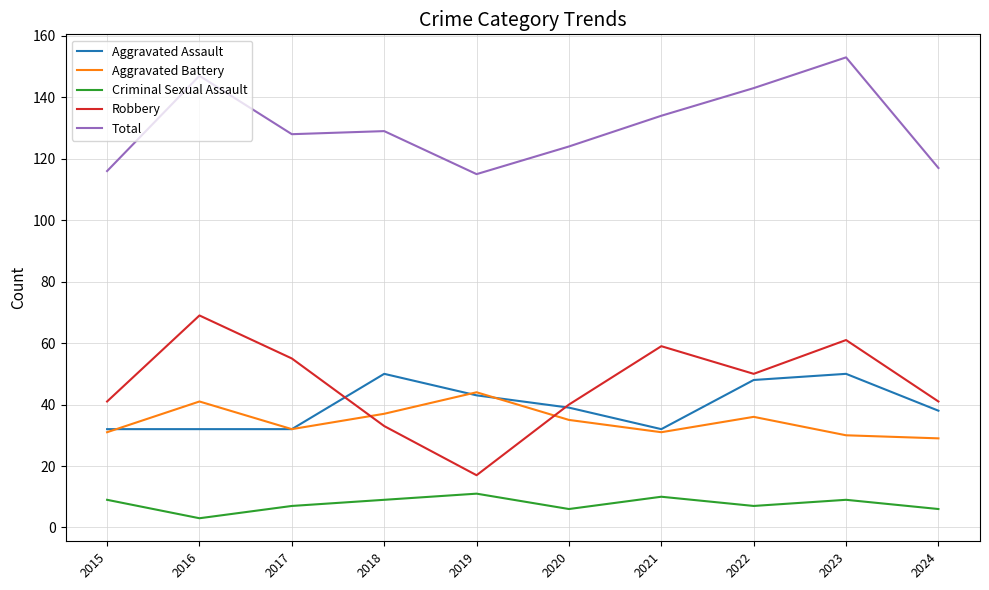

Rank the series at 2023 from lowest to highest value.

Criminal Sexual Assault, Aggravated Battery, Aggravated Assault, Robbery, Total